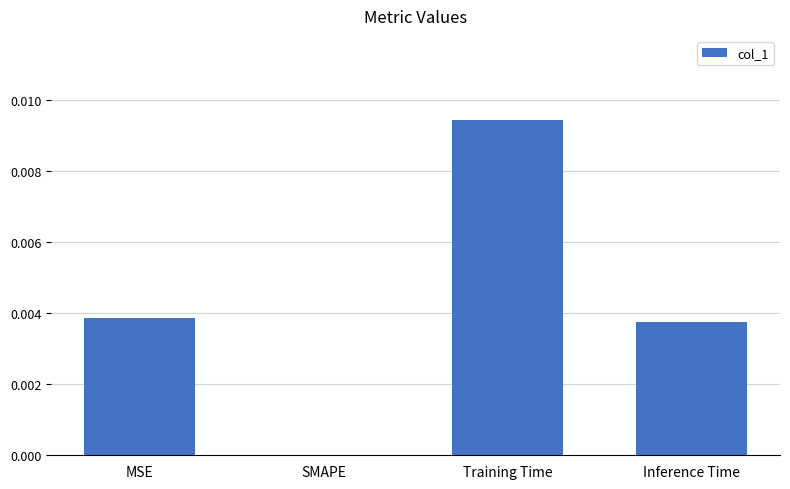

Is it true that the value at MSE is 0.0?

True